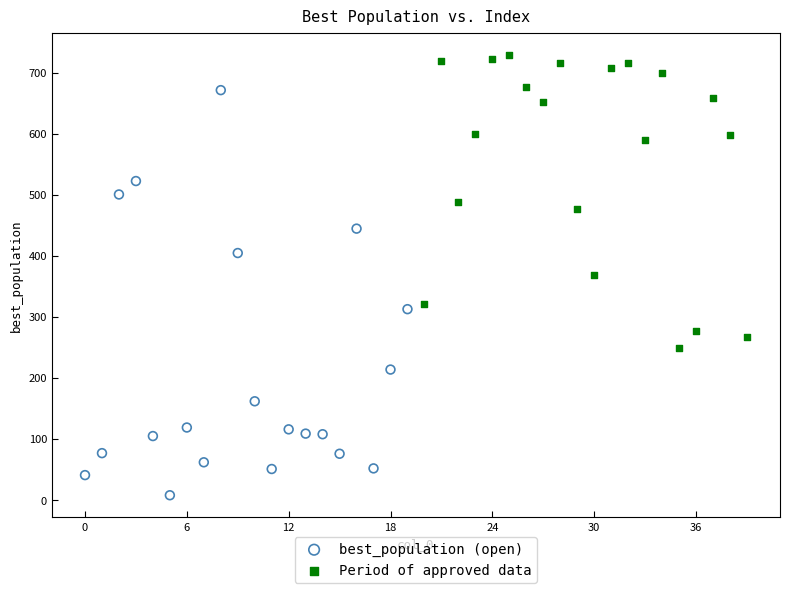

Which series has the widest spread of Y values?

best_population (open)